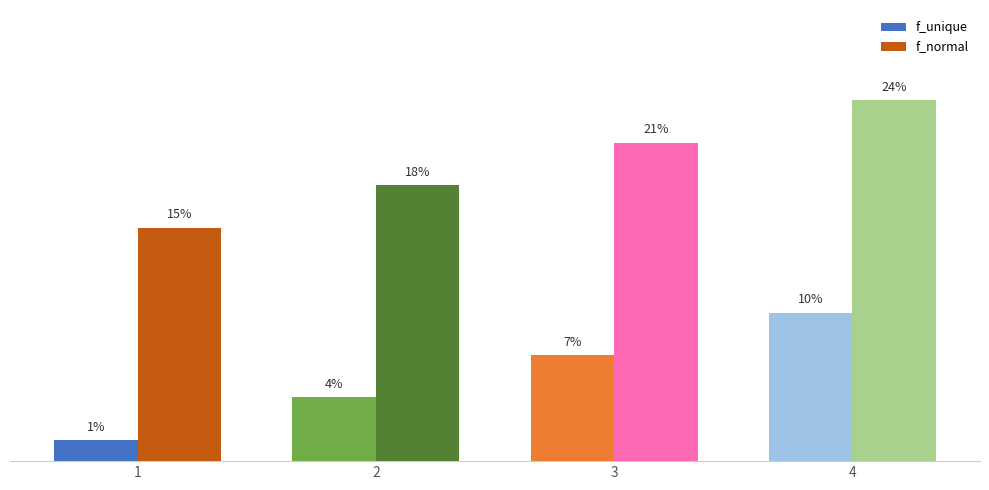

At which label does f_unique reach its peak?

4